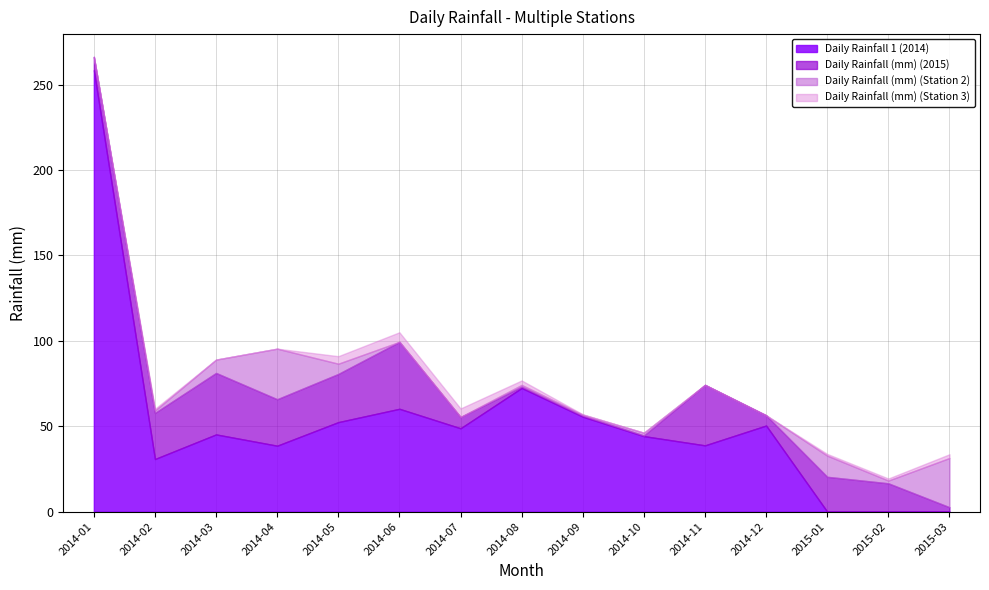

List the series in order of their peak value, highest first.

Daily Rainfall 1 (2014), Daily Rainfall (mm) (2015), Daily Rainfall (mm) (Station 2), Daily Rainfall (mm) (Station 3)